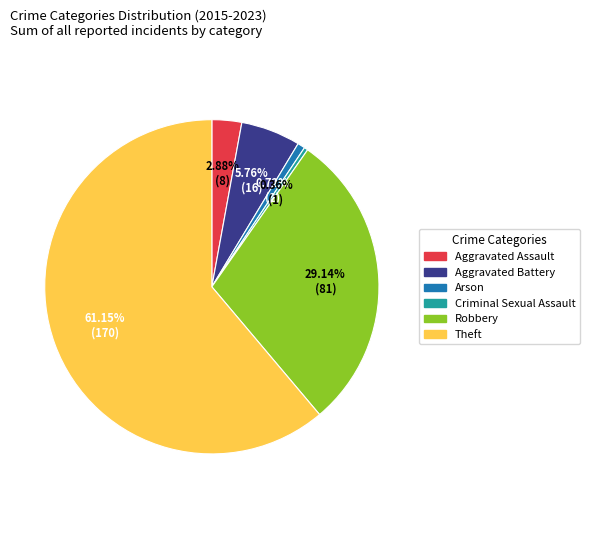

What percentage is NOT represented by Aggravated Assault?

97.1%